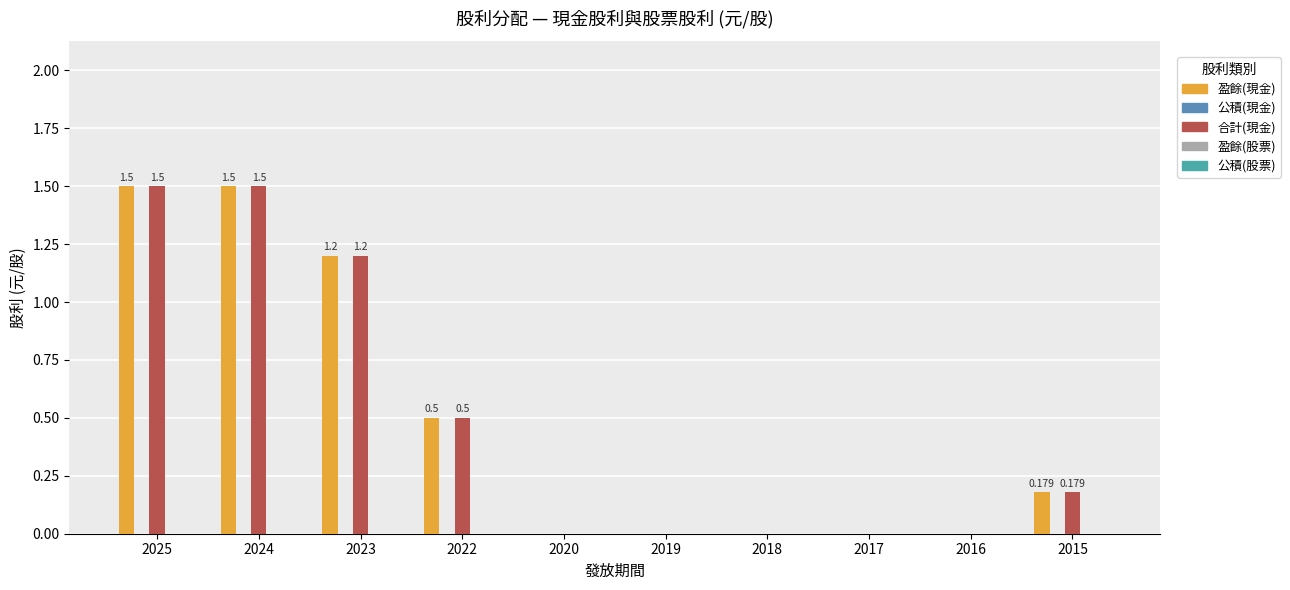

At which category is the sum across all series the highest?

2025